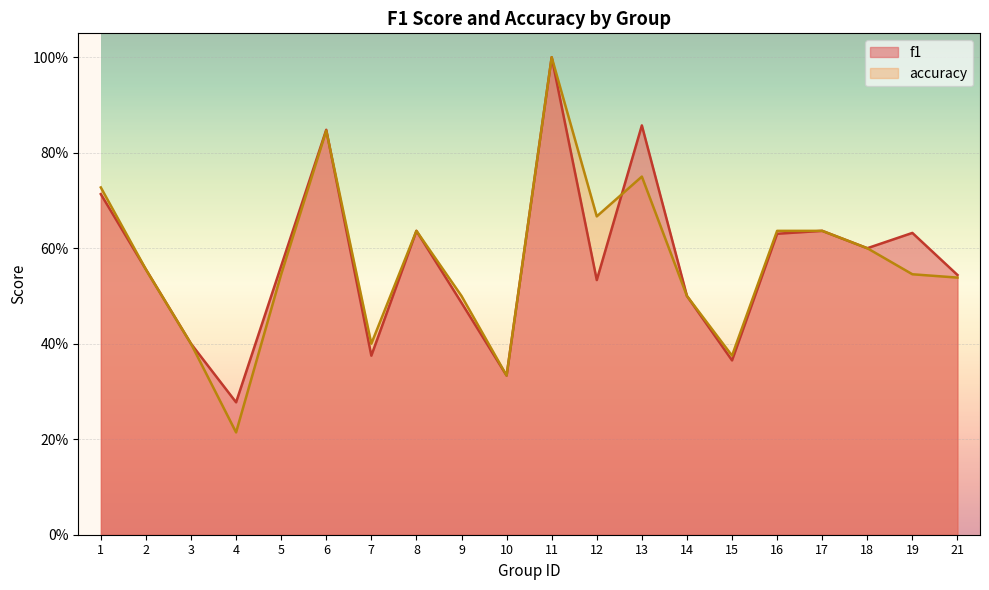

The value of accuracy at 16 is 0.6. True or false?

True